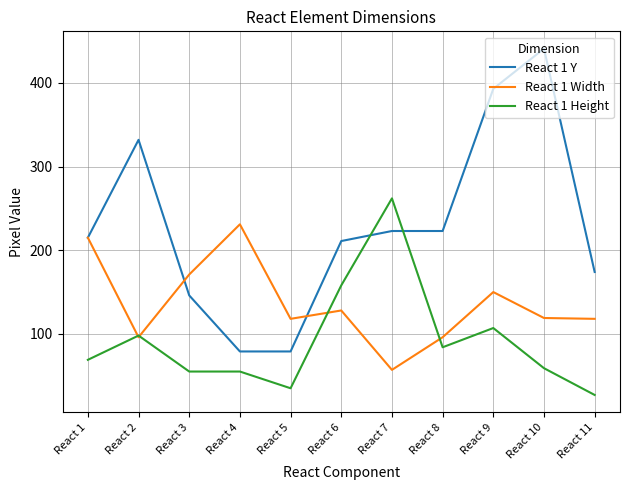

Which series changed the most between React 5 and React 7?

React 1 Height